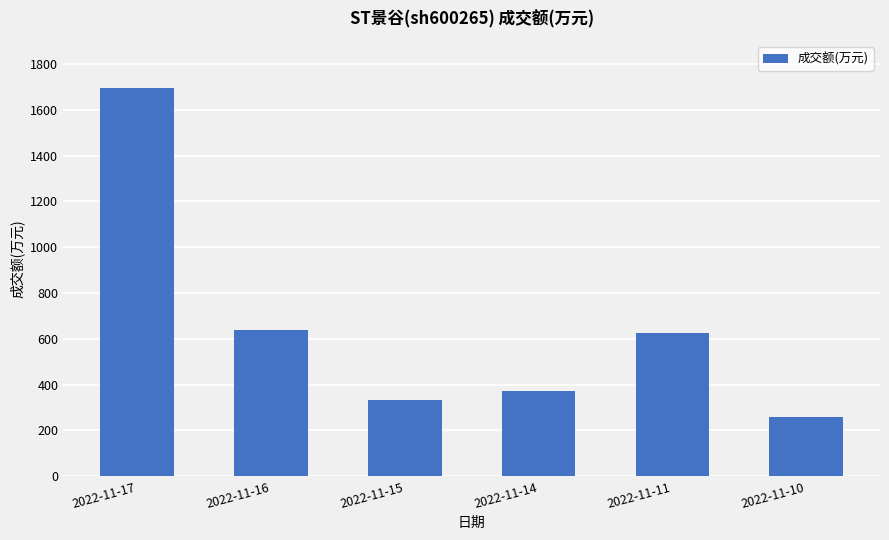

Which has a higher value, 2022-11-14 or 2022-11-11?

2022-11-11